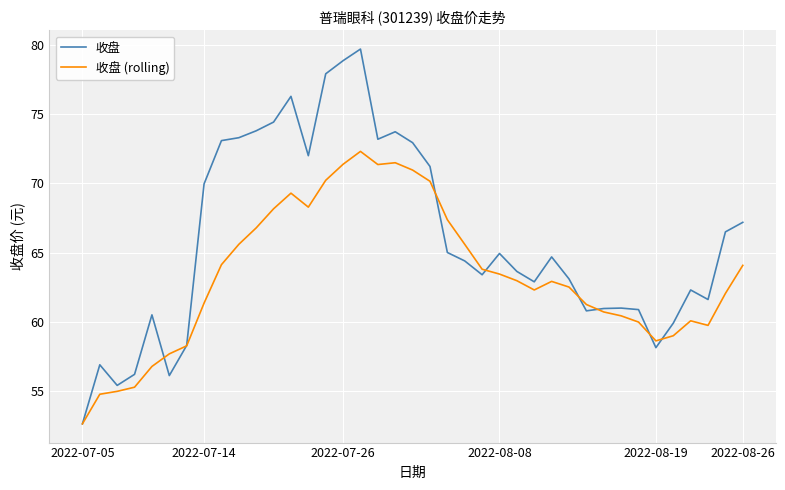

How many lines are shown in the chart?

2